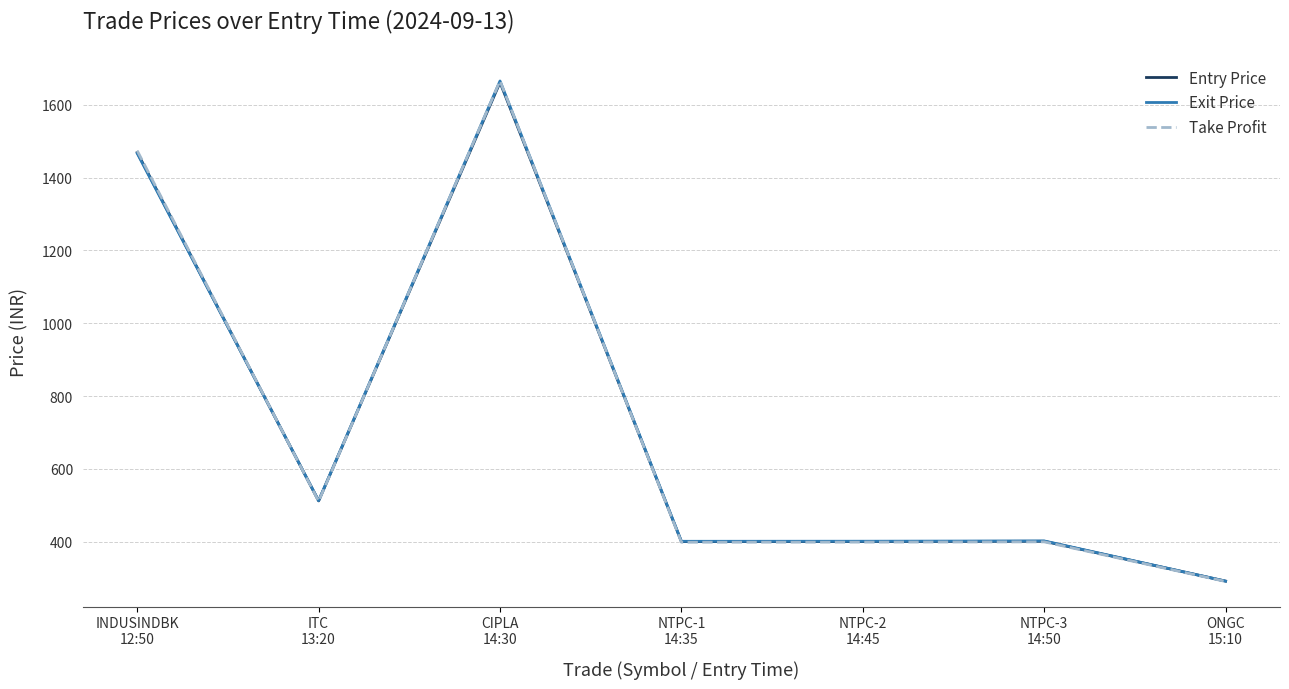

What is the highest value of the Exit Price series?

1665.6